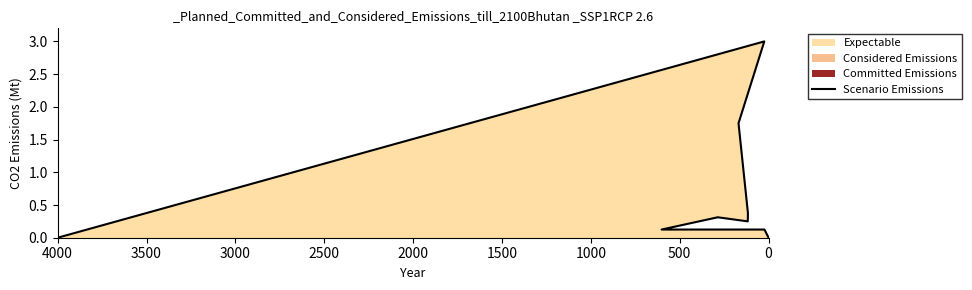

What is the difference between the maximum and minimum values?

3.0